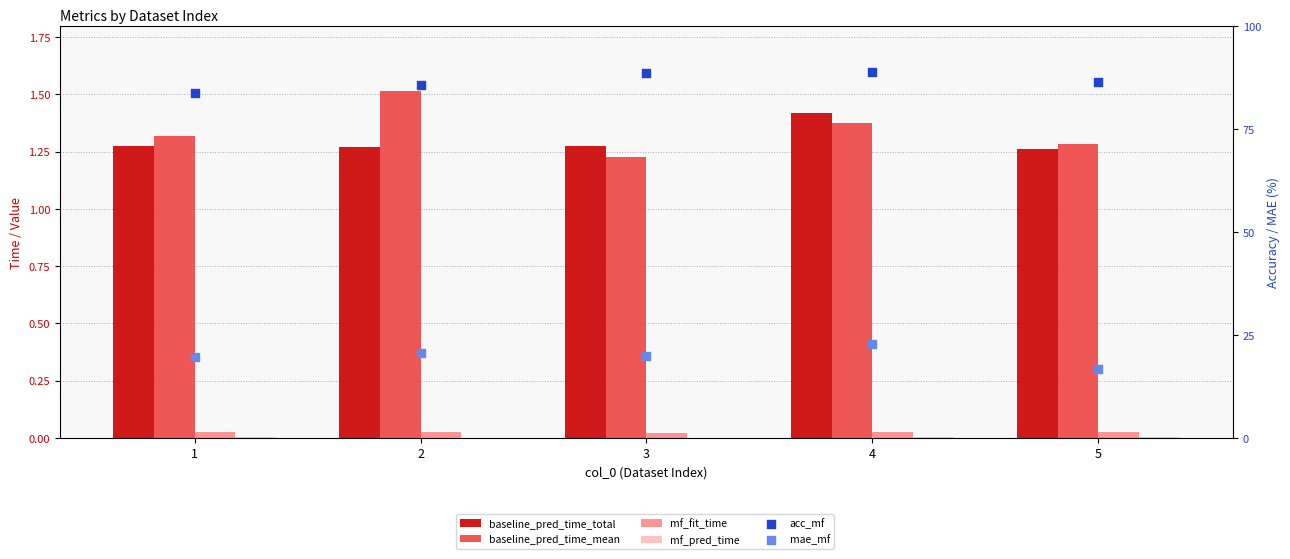

Which series reaches the maximum Y coordinate?

acc_mf